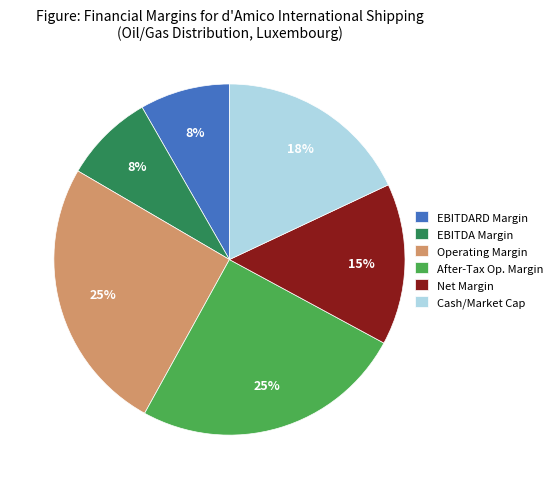

What percentage is the Cash/Market Cap slice, to the nearest percent?

18%